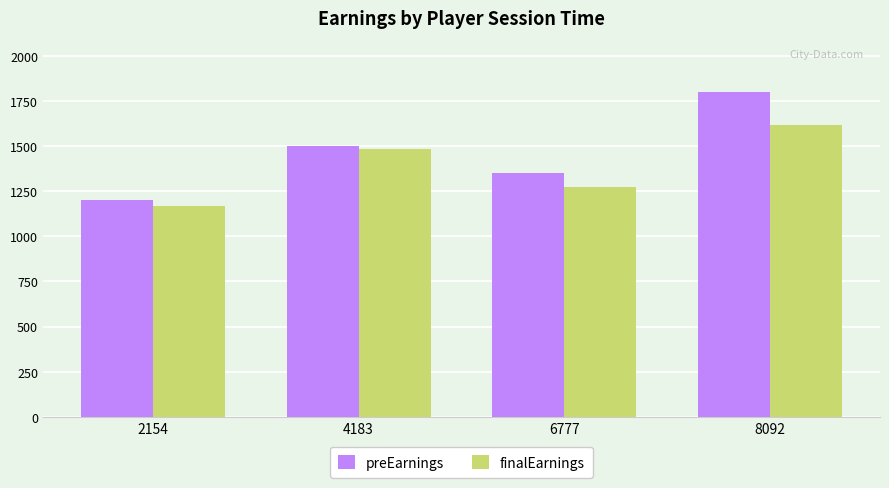

Where is preEarnings nearest to the value 1500?

4183